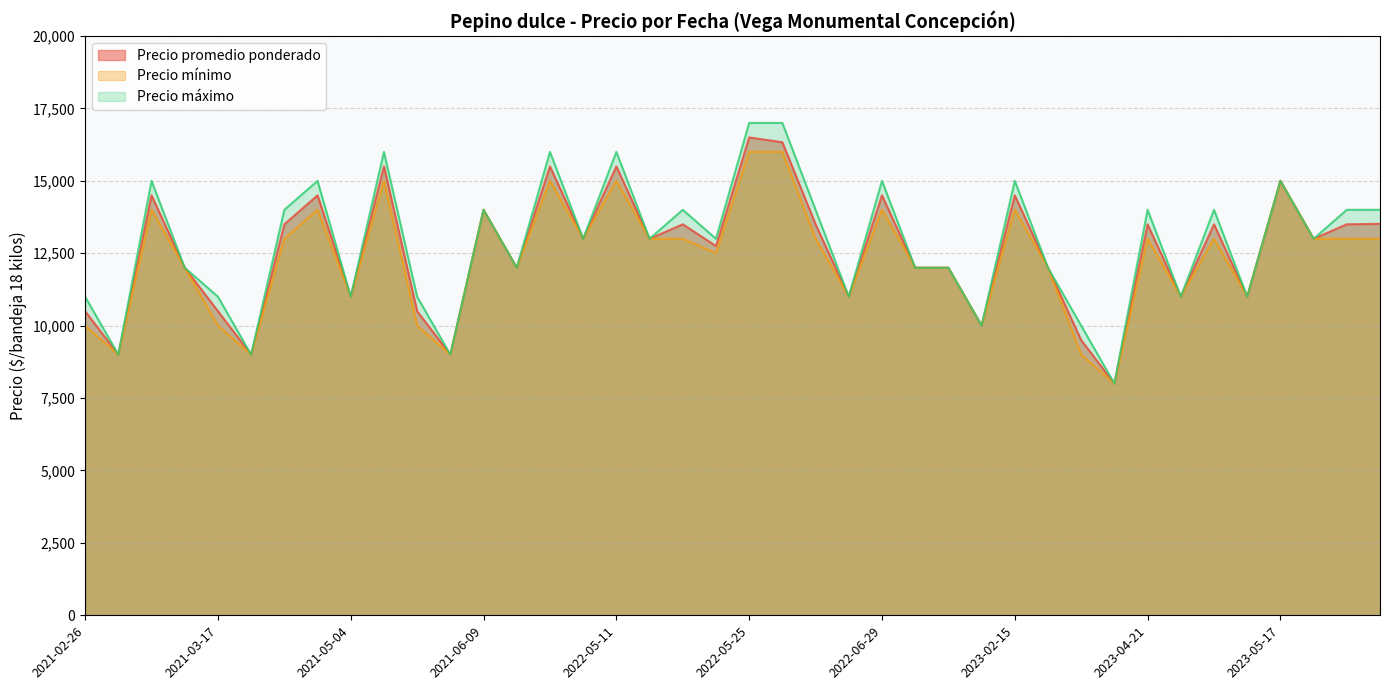

Between 2021-03-25 and 2022-06-29, which series saw the biggest shift?

Precio promedio ponderado